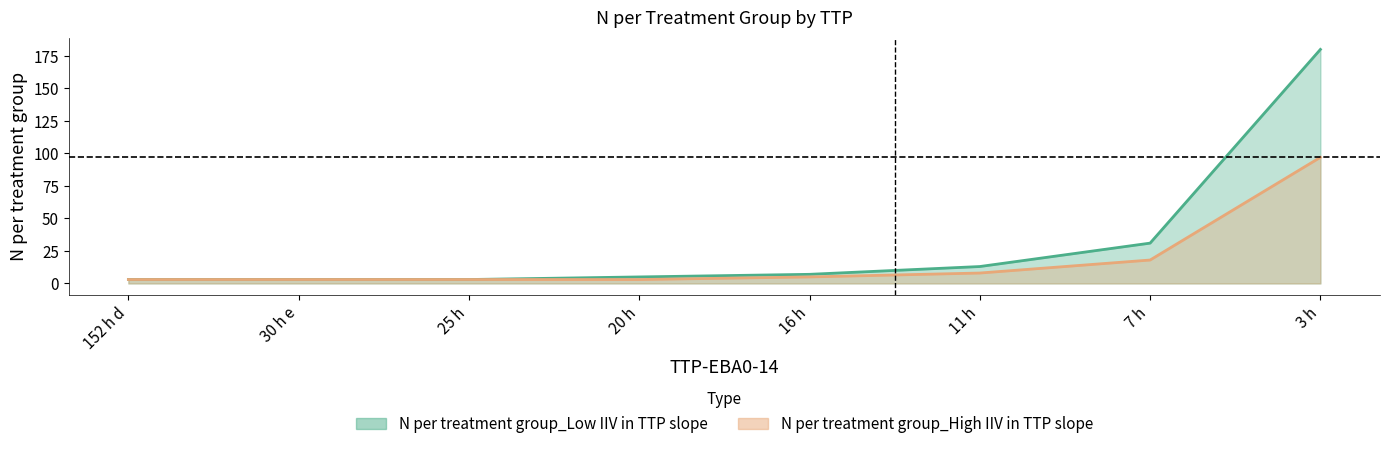

True or false: N per treatment group_Low IIV in TTP slope and N per treatment group_High IIV in TTP slope cross at least once.

False